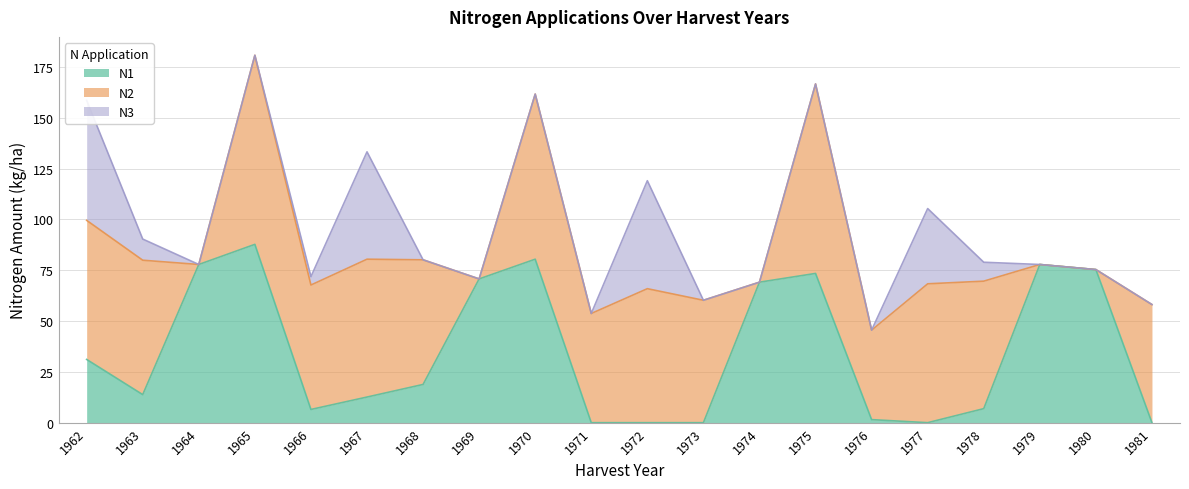

Is the value of N2 at 1977 greater than the value of N3 at 1974?

Yes